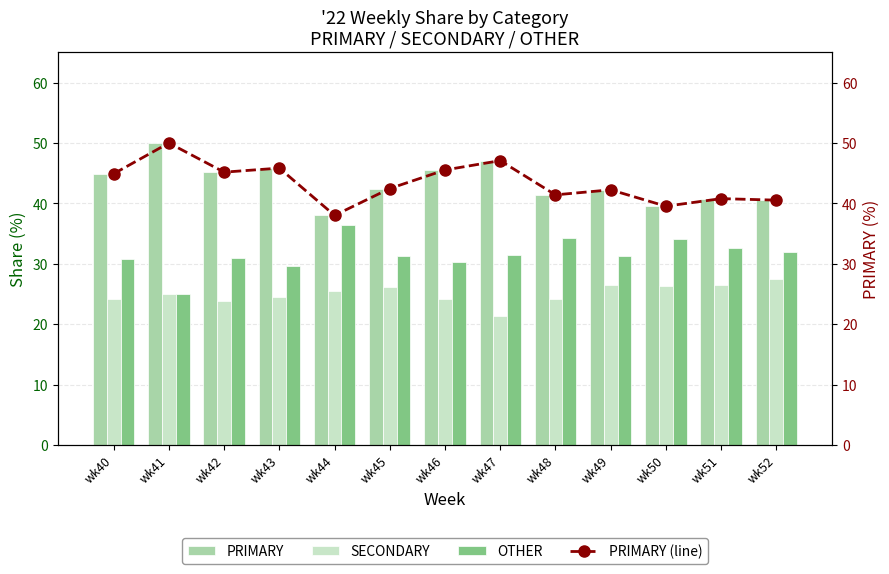

How many groups of bars are there?

13